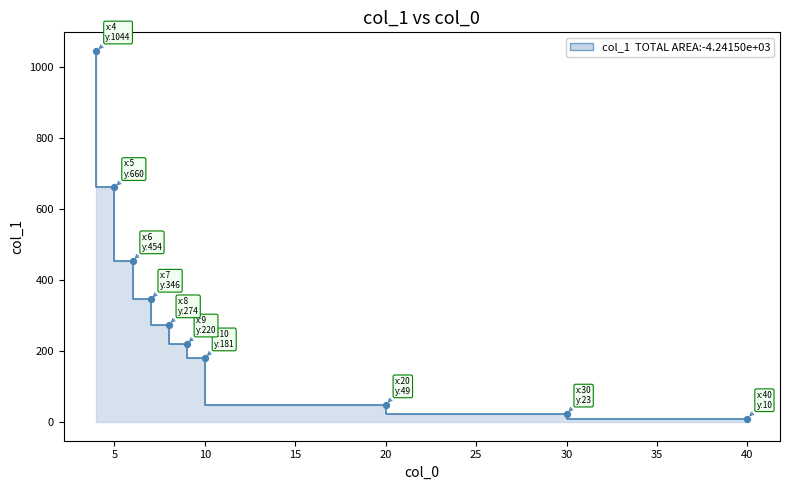

Which has a higher value, 8 or 9?

8